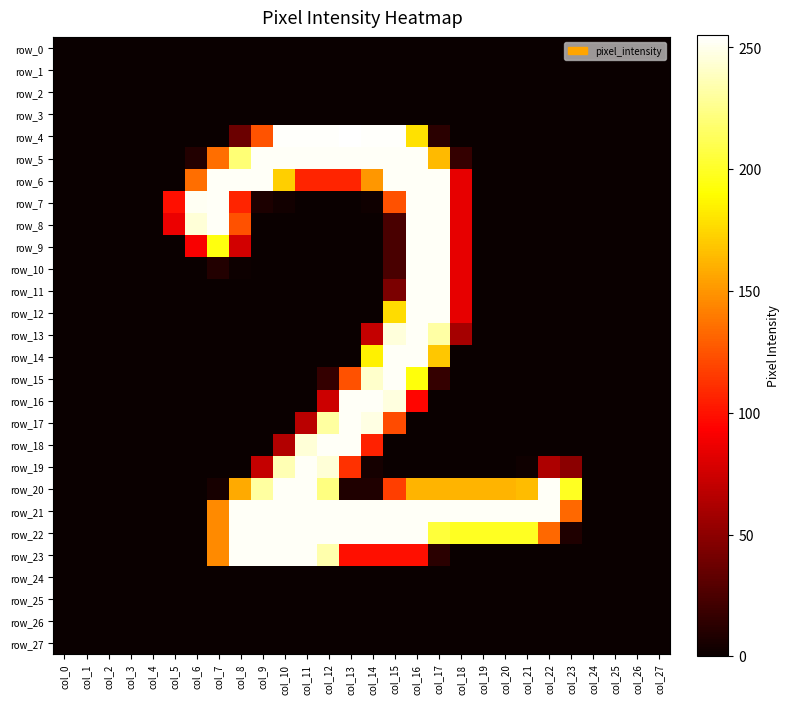

Reading right to left, transcribe all the data shown in this chart.

row_0: col_27=0	col_26=0	col_25=0	col_24=0	col_23=0	col_22=0	col_21=0	col_20=0	col_19=0	col_18=0	col_17=0	col_16=0	col_15=0	col_14=0	col_13=0	col_12=0	col_11=0	col_10=0	col_9=0	col_8=0	col_7=0	col_6=0	col_5=0	col_4=0	col_3=0	col_2=0	col_1=0	col_0=0
row_1: col_27=0	col_26=0	col_25=0	col_24=0	col_23=0	col_22=0	col_21=0	col_20=0	col_19=0	col_18=0	col_17=0	col_16=0	col_15=0	col_14=0	col_13=0	col_12=0	col_11=0	col_10=0	col_9=0	col_8=0	col_7=0	col_6=0	col_5=0	col_4=0	col_3=0	col_2=0	col_1=0	col_0=0
row_2: col_27=0	col_26=0	col_25=0	col_24=0	col_23=0	col_22=0	col_21=0	col_20=0	col_19=0	col_18=0	col_17=0	col_16=0	col_15=0	col_14=0	col_13=0	col_12=0	col_11=0	col_10=0	col_9=0	col_8=0	col_7=0	col_6=0	col_5=0	col_4=0	col_3=0	col_2=0	col_1=0	col_0=0
row_3: col_27=0	col_26=0	col_25=0	col_24=0	col_23=0	col_22=0	col_21=0	col_20=0	col_19=0	col_18=0	col_17=0	col_16=0	col_15=0	col_14=0	col_13=0	col_12=0	col_11=0	col_10=0	col_9=0	col_8=0	col_7=0	col_6=0	col_5=0	col_4=0	col_3=0	col_2=0	col_1=0	col_0=0
row_4: col_27=0	col_26=0	col_25=0	col_24=0	col_23=0	col_22=0	col_21=0	col_20=0	col_19=0	col_18=0	col_17=12	col_16=179	col_15=254	col_14=254	col_13=255	col_12=254	col_11=254	col_10=254	col_9=125	col_8=37	col_7=0	col_6=0	col_5=0	col_4=0	col_3=0	col_2=0	col_1=0	col_0=0
row_5: col_27=0	col_26=0	col_25=0	col_24=0	col_23=0	col_22=0	col_21=0	col_20=0	col_19=0	col_18=16	col_17=164	col_16=253	col_15=253	col_14=253	col_13=253	col_12=253	col_11=253	col_10=253	col_9=253	col_8=220	col_7=135	col_6=9	col_5=0	col_4=0	col_3=0	col_2=0	col_1=0	col_0=0
row_6: col_27=0	col_26=0	col_25=0	col_24=0	col_23=0	col_22=0	col_21=0	col_20=0	col_19=0	col_18=84	col_17=253	col_16=253	col_15=253	col_14=151	col_13=107	col_12=107	col_11=107	col_10=172	col_9=253	col_8=253	col_7=253	col_6=135	col_5=0	col_4=0	col_3=0	col_2=0	col_1=0	col_0=0
row_7: col_27=0	col_26=0	col_25=0	col_24=0	col_23=0	col_22=0	col_21=0	col_20=0	col_19=0	col_18=84	col_17=253	col_16=253	col_15=124	col_14=2	col_13=0	col_12=0	col_11=0	col_10=3	col_9=7	col_8=107	col_7=253	col_6=252	col_5=99	col_4=0	col_3=0	col_2=0	col_1=0	col_0=0
row_8: col_27=0	col_26=0	col_25=0	col_24=0	col_23=0	col_22=0	col_21=0	col_20=0	col_19=0	col_18=84	col_17=253	col_16=253	col_15=24	col_14=0	col_13=0	col_12=0	col_11=0	col_10=0	col_9=0	col_8=124	col_7=253	col_6=245	col_5=86	col_4=0	col_3=0	col_2=0	col_1=0	col_0=0
row_9: col_27=0	col_26=0	col_25=0	col_24=0	col_23=0	col_22=0	col_21=0	col_20=0	col_19=0	col_18=84	col_17=253	col_16=253	col_15=24	col_14=0	col_13=0	col_12=0	col_11=0	col_10=0	col_9=0	col_8=76	col_7=194	col_6=91	col_5=0	col_4=0	col_3=0	col_2=0	col_1=0	col_0=0
row_10: col_27=0	col_26=0	col_25=0	col_24=0	col_23=0	col_22=0	col_21=0	col_20=0	col_19=0	col_18=84	col_17=253	col_16=253	col_15=24	col_14=0	col_13=0	col_12=0	col_11=0	col_10=0	col_9=0	col_8=1	col_7=9	col_6=0	col_5=0	col_4=0	col_3=0	col_2=0	col_1=0	col_0=0
row_11: col_27=0	col_26=0	col_25=0	col_24=0	col_23=0	col_22=0	col_21=0	col_20=0	col_19=0	col_18=84	col_17=253	col_16=253	col_15=43	col_14=0	col_13=0	col_12=0	col_11=0	col_10=0	col_9=0	col_8=0	col_7=0	col_6=0	col_5=0	col_4=0	col_3=0	col_2=0	col_1=0	col_0=0
row_12: col_27=0	col_26=0	col_25=0	col_24=0	col_23=0	col_22=0	col_21=0	col_20=0	col_19=0	col_18=84	col_17=253	col_16=253	col_15=177	col_14=0	col_13=0	col_12=0	col_11=0	col_10=0	col_9=0	col_8=0	col_7=0	col_6=0	col_5=0	col_4=0	col_3=0	col_2=0	col_1=0	col_0=0
row_13: col_27=0	col_26=0	col_25=0	col_24=0	col_23=0	col_22=0	col_21=0	col_20=0	col_19=0	col_18=59	col_17=232	col_16=253	col_15=246	col_14=71	col_13=0	col_12=0	col_11=0	col_10=0	col_9=0	col_8=0	col_7=0	col_6=0	col_5=0	col_4=0	col_3=0	col_2=0	col_1=0	col_0=0
row_14: col_27=0	col_26=0	col_25=0	col_24=0	col_23=0	col_22=0	col_21=0	col_20=0	col_19=0	col_18=0	col_17=169	col_16=253	col_15=253	col_14=185	col_13=0	col_12=0	col_11=0	col_10=0	col_9=0	col_8=0	col_7=0	col_6=0	col_5=0	col_4=0	col_3=0	col_2=0	col_1=0	col_0=0
row_15: col_27=0	col_26=0	col_25=0	col_24=0	col_23=0	col_22=0	col_21=0	col_20=0	col_19=0	col_18=0	col_17=16	col_16=193	col_15=253	col_14=242	col_13=124	col_12=16	col_11=0	col_10=0	col_9=0	col_8=0	col_7=0	col_6=0	col_5=0	col_4=0	col_3=0	col_2=0	col_1=0	col_0=0
row_16: col_27=0	col_26=0	col_25=0	col_24=0	col_23=0	col_22=0	col_21=0	col_20=0	col_19=0	col_18=0	col_17=0	col_16=95	col_15=247	col_14=253	col_13=253	col_12=74	col_11=0	col_10=0	col_9=0	col_8=0	col_7=0	col_6=0	col_5=0	col_4=0	col_3=0	col_2=0	col_1=0	col_0=0
row_17: col_27=0	col_26=0	col_25=0	col_24=0	col_23=0	col_22=0	col_21=0	col_20=0	col_19=0	col_18=0	col_17=0	col_16=0	col_15=122	col_14=248	col_13=253	col_12=231	col_11=67	col_10=0	col_9=0	col_8=0	col_7=0	col_6=0	col_5=0	col_4=0	col_3=0	col_2=0	col_1=0	col_0=0
row_18: col_27=0	col_26=0	col_25=0	col_24=0	col_23=0	col_22=0	col_21=0	col_20=0	col_19=0	col_18=0	col_17=0	col_16=0	col_15=0	col_14=106	col_13=253	col_12=253	col_11=245	col_10=64	col_9=0	col_8=0	col_7=0	col_6=0	col_5=0	col_4=0	col_3=0	col_2=0	col_1=0	col_0=0
row_19: col_27=0	col_26=0	col_25=0	col_24=0	col_23=49	col_22=62	col_21=2	col_20=0	col_19=0	col_18=0	col_17=0	col_16=0	col_15=0	col_14=4	col_13=112	col_12=245	col_11=253	col_10=236	col_9=71	col_8=0	col_7=0	col_6=0	col_5=0	col_4=0	col_3=0	col_2=0	col_1=0	col_0=0
row_20: col_27=0	col_26=0	col_25=0	col_24=0	col_23=199	col_22=253	col_21=165	col_20=162	col_19=162	col_18=162	col_17=162	col_16=162	col_15=117	col_14=8	col_13=8	col_12=223	col_11=253	col_10=253	col_9=231	col_8=158	col_7=5	col_6=0	col_5=0	col_4=0	col_3=0	col_2=0	col_1=0	col_0=0
row_21: col_27=0	col_26=0	col_25=0	col_24=0	col_23=133	col_22=253	col_21=253	col_20=253	col_19=253	col_18=253	col_17=253	col_16=253	col_15=253	col_14=253	col_13=253	col_12=253	col_11=253	col_10=253	col_9=253	col_8=253	col_7=146	col_6=0	col_5=0	col_4=0	col_3=0	col_2=0	col_1=0	col_0=0
row_22: col_27=0	col_26=0	col_25=0	col_24=0	col_23=8	col_22=133	col_21=199	col_20=199	col_19=199	col_18=199	col_17=205	col_16=253	col_15=253	col_14=253	col_13=253	col_12=253	col_11=253	col_10=253	col_9=253	col_8=253	col_7=146	col_6=0	col_5=0	col_4=0	col_3=0	col_2=0	col_1=0	col_0=0
row_23: col_27=0	col_26=0	col_25=0	col_24=0	col_23=0	col_22=0	col_21=0	col_20=0	col_19=0	col_18=0	col_17=12	col_16=99	col_15=99	col_14=99	col_13=99	col_12=234	col_11=253	col_10=253	col_9=253	col_8=253	col_7=146	col_6=0	col_5=0	col_4=0	col_3=0	col_2=0	col_1=0	col_0=0
row_24: col_27=0	col_26=0	col_25=0	col_24=0	col_23=0	col_22=0	col_21=0	col_20=0	col_19=0	col_18=0	col_17=0	col_16=0	col_15=0	col_14=0	col_13=0	col_12=0	col_11=0	col_10=0	col_9=0	col_8=0	col_7=0	col_6=0	col_5=0	col_4=0	col_3=0	col_2=0	col_1=0	col_0=0
row_25: col_27=0	col_26=0	col_25=0	col_24=0	col_23=0	col_22=0	col_21=0	col_20=0	col_19=0	col_18=0	col_17=0	col_16=0	col_15=0	col_14=0	col_13=0	col_12=0	col_11=0	col_10=0	col_9=0	col_8=0	col_7=0	col_6=0	col_5=0	col_4=0	col_3=0	col_2=0	col_1=0	col_0=0
row_26: col_27=0	col_26=0	col_25=0	col_24=0	col_23=0	col_22=0	col_21=0	col_20=0	col_19=0	col_18=0	col_17=0	col_16=0	col_15=0	col_14=0	col_13=0	col_12=0	col_11=0	col_10=0	col_9=0	col_8=0	col_7=0	col_6=0	col_5=0	col_4=0	col_3=0	col_2=0	col_1=0	col_0=0
row_27: col_27=0	col_26=0	col_25=0	col_24=0	col_23=0	col_22=0	col_21=0	col_20=0	col_19=0	col_18=0	col_17=0	col_16=0	col_15=0	col_14=0	col_13=0	col_12=0	col_11=0	col_10=0	col_9=0	col_8=0	col_7=0	col_6=0	col_5=0	col_4=0	col_3=0	col_2=0	col_1=0	col_0=0